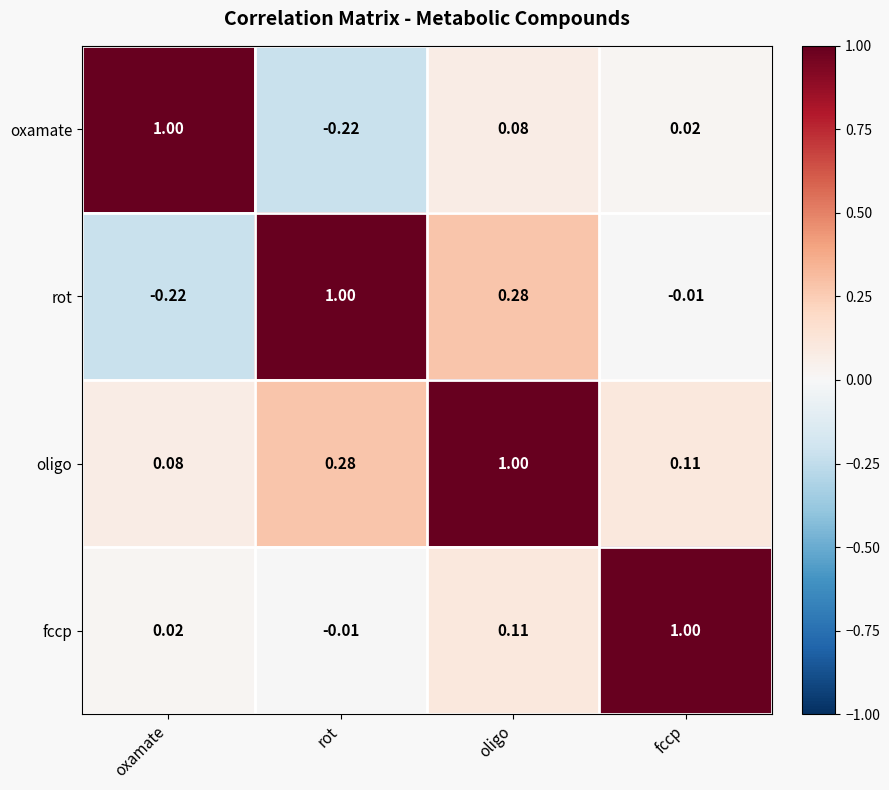

At which label does oligo reach its minimum?

oxamate